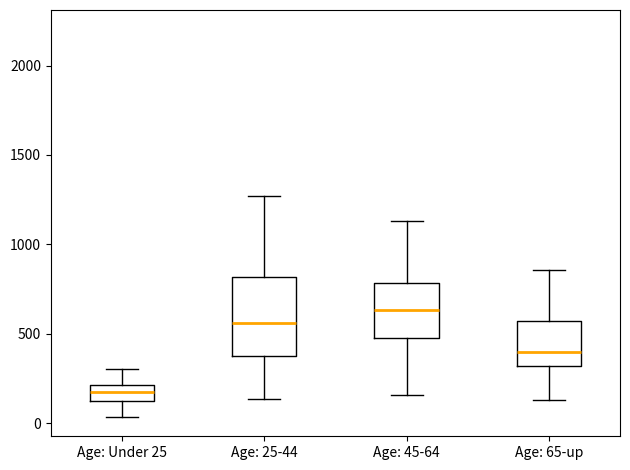

Which box's median line is the lowest?

Age: Under 25